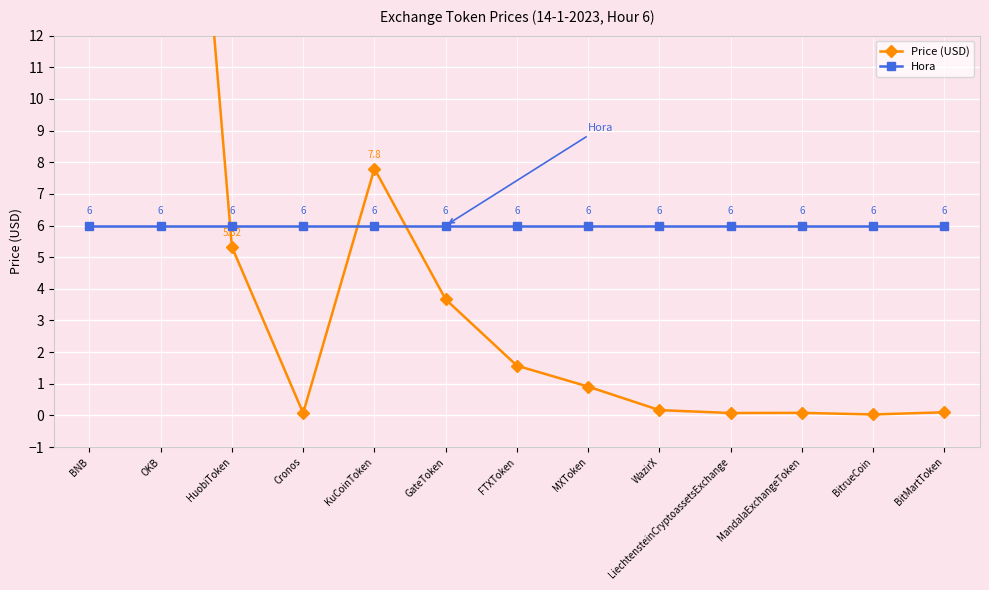

Which series has the largest total across all categories?

Price (USD)